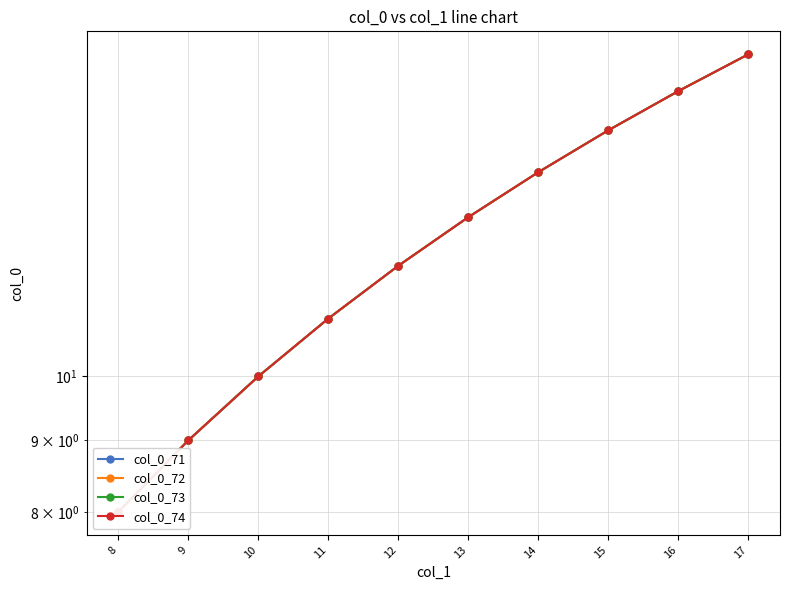

Does the chart have visible grid lines?

Yes